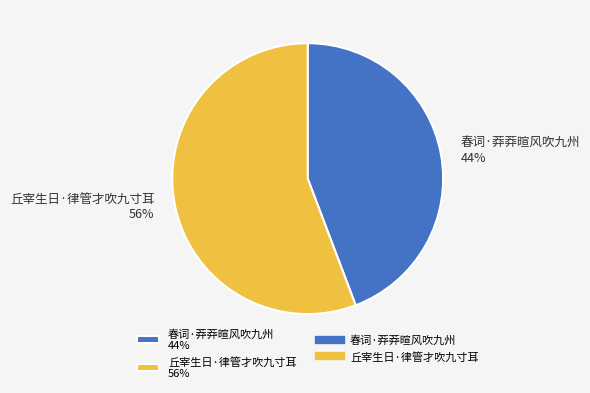

How many segments does this pie chart have?

2